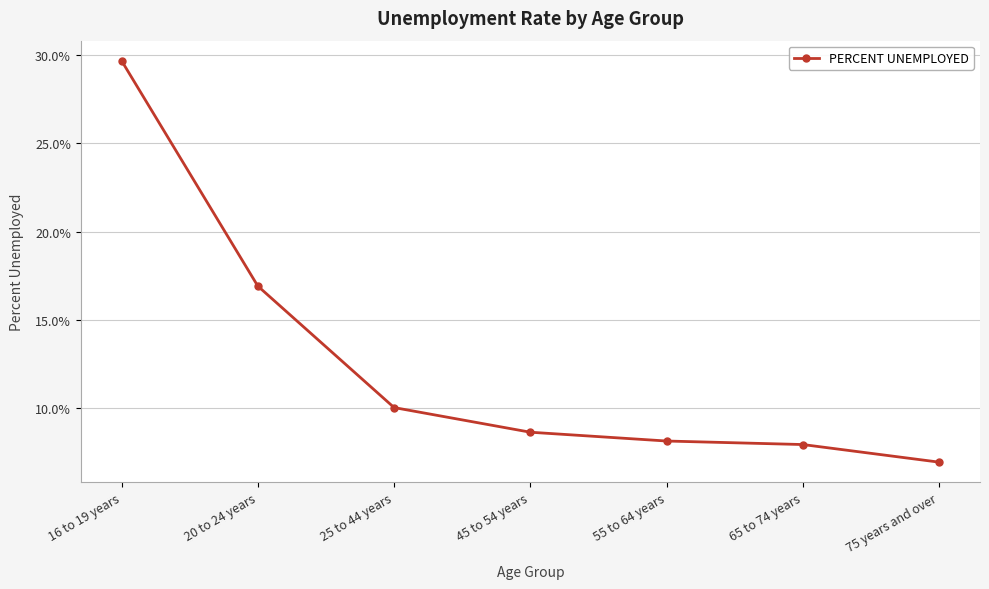

What is the sum of all values?

0.9